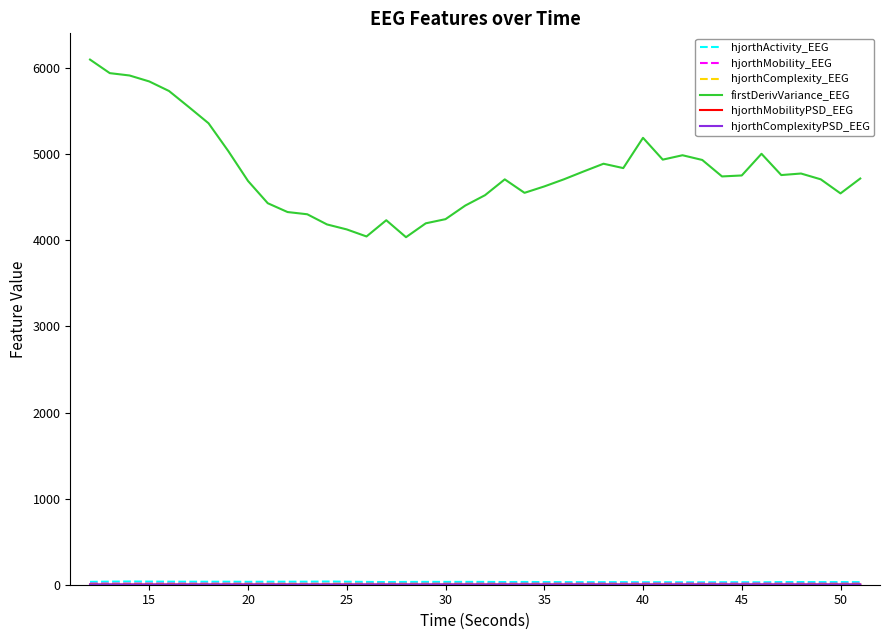

What is the maximum value for firstDerivVariance_EEG?

6099.4